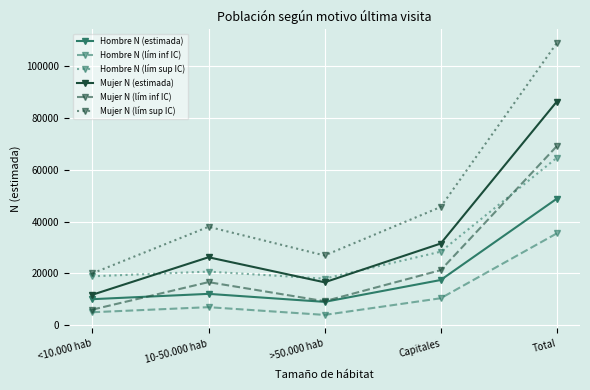

True or false: Mujer N (estimada) and Hombre N (estimada) cross at least once.

False